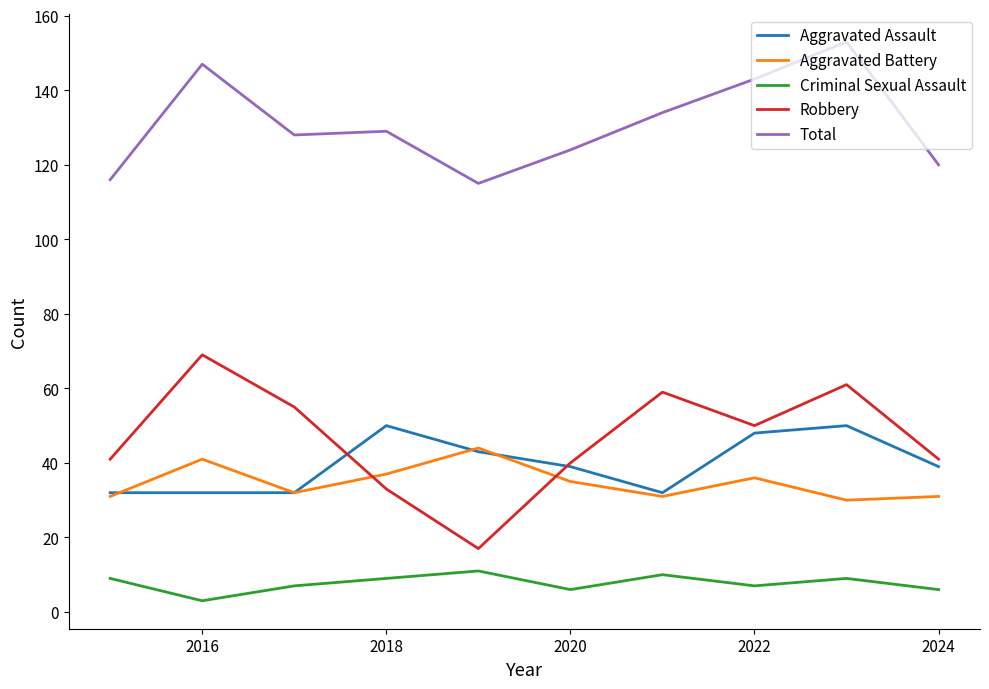

True or false: Criminal Sexual Assault and Aggravated Assault cross at least once.

False